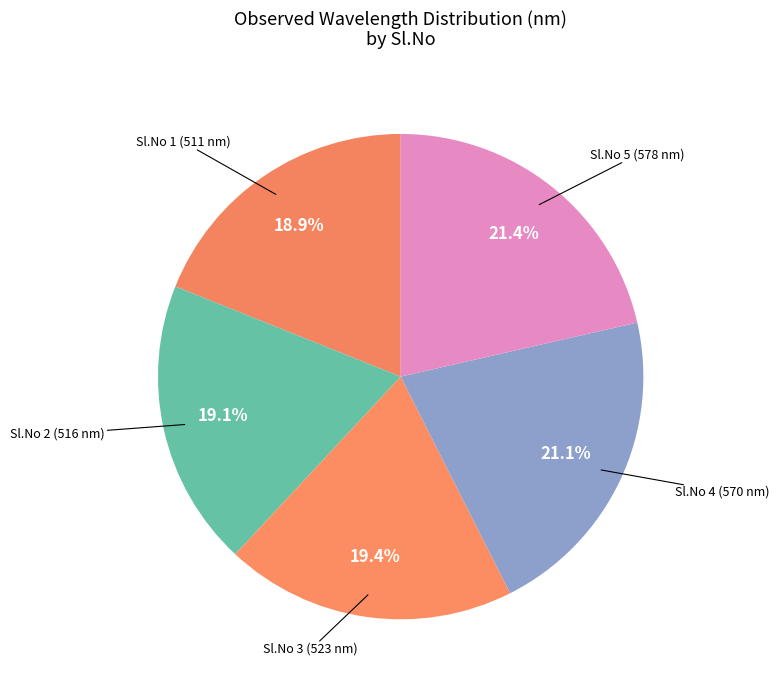

Do Sl.No 3 (523 nm) and Sl.No 5 (578 nm) together represent more than half of the pie?

No